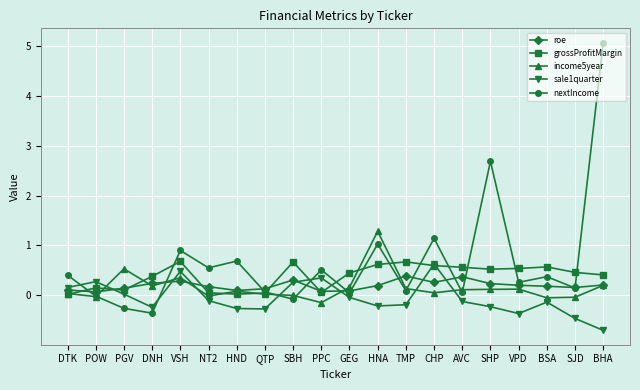

True or false: sale1quarter has more than 0 interior local peaks.

True